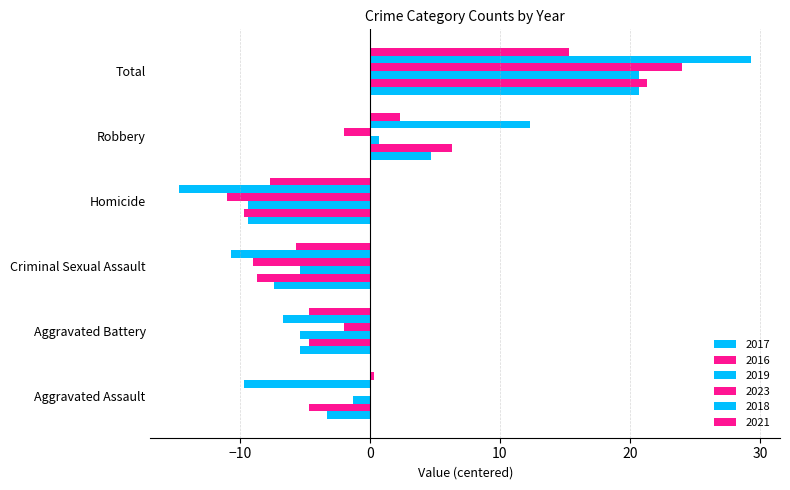

The 2017 series shows -3.3 at Aggravated Assault. True or false?

True